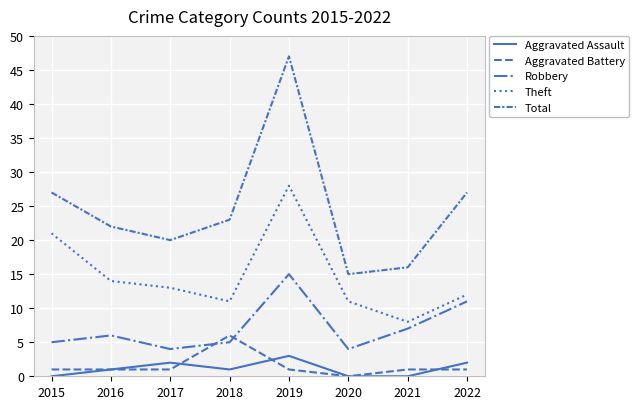

Does the chart have visible grid lines?

Yes